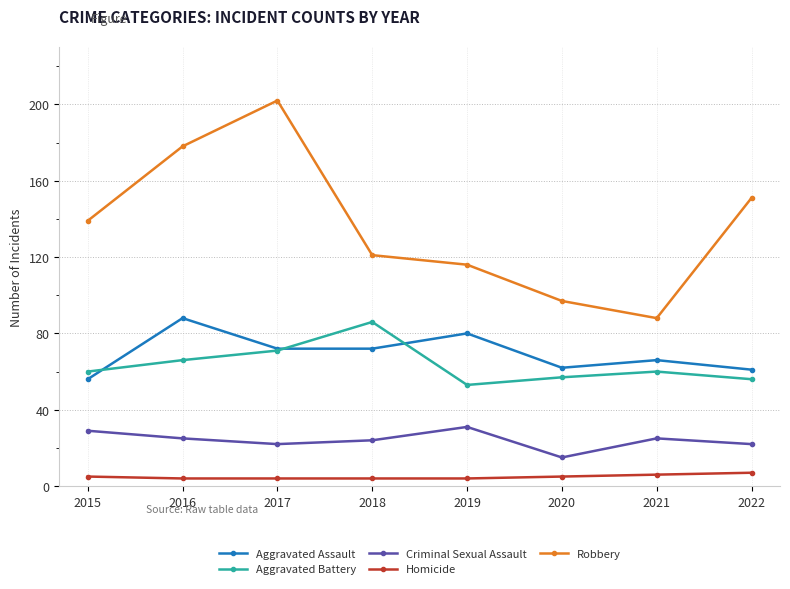

Is the value of Aggravated Assault at 2019 greater than the value of Aggravated Battery at 2021?

Yes